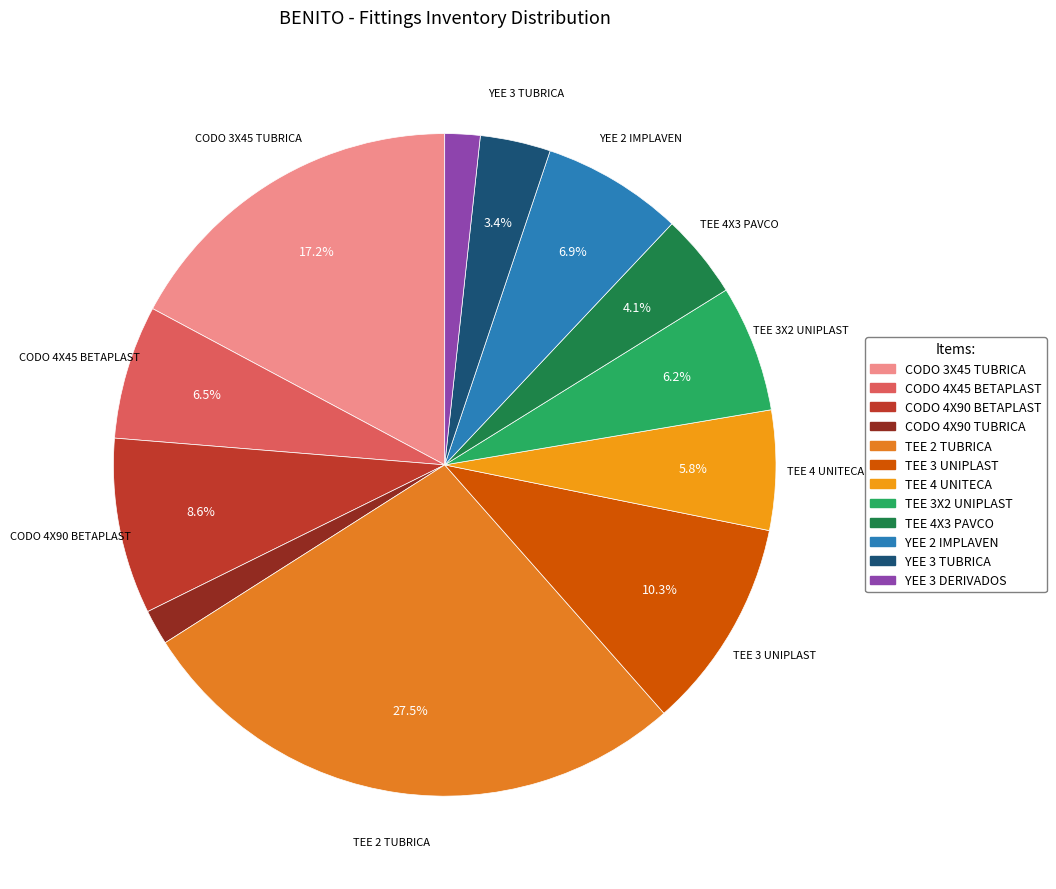

To the nearest percent, what percentage of the pie is CODO 4X45 BETAPLAST?

7%